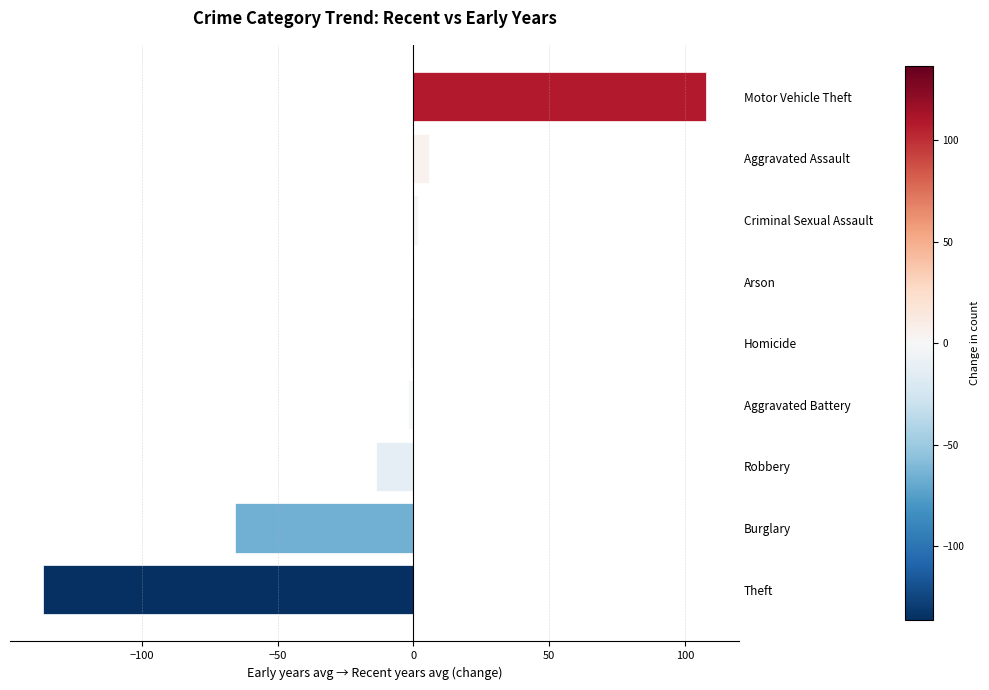

How many series are shown in this chart?

1